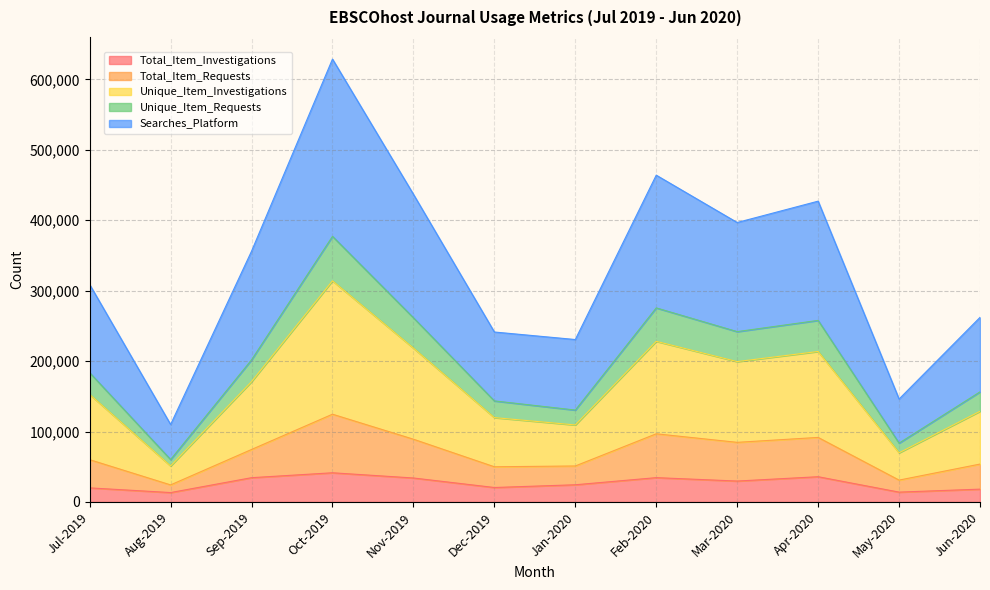

What is the spread (max minus min) of values at Jul-2019?

288789